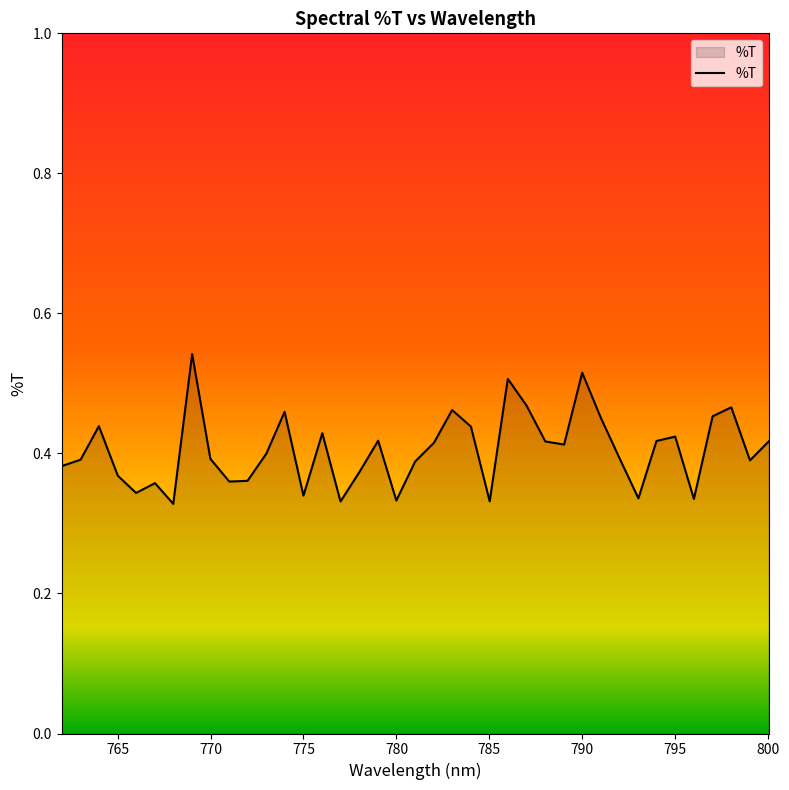

How many distinct data groups are displayed?

1